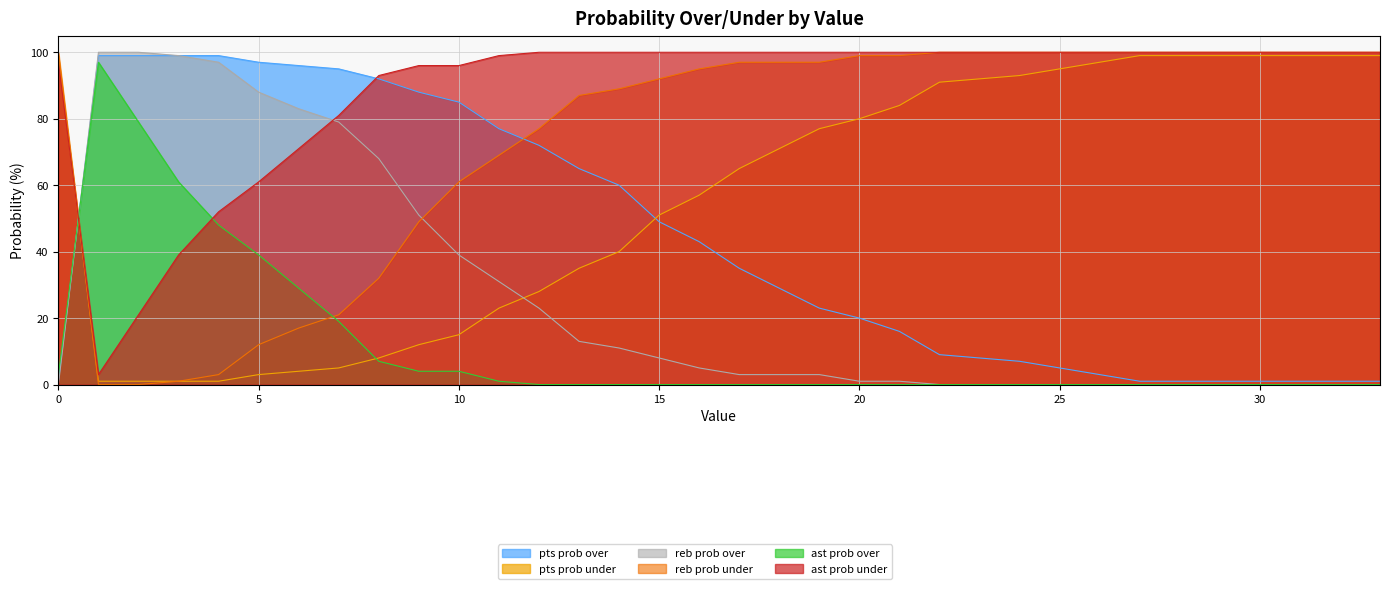

Reading left to right, what are all the values shown in this chart?

pts prob over: 1	99	99	99	99	97	96	95	92	88	85	77	72	65	60	49	43	35	29	23	20	16	9	8	7	5	3	1	1	1	1	1	1	1
pts prob under: 99	1	1	1	1	3	4	5	8	12	15	23	28	35	40	51	57	65	71	77	80	84	91	92	93	95	97	99	99	99	99	99	99	99
reb prob over: 0	100	100	99	97	88	83	79	68	51	39	31	23	13	11	8	5	3	3	3	1	1	0	0	0	0	0	0	0	0	0	0	0	0
reb prob under: 100	0	0	1	3	12	17	21	32	49	61	69	77	87	89	92	95	97	97	97	99	99	100	100	100	100	100	100	100	100	100	100	100	100
ast prob over: 3	97	79	61	48	39	29	19	7	4	4	1	0	0	0	0	0	0	0	0	0	0	0	0	0	0	0	0	0	0	0	0	0	0
ast prob under: 97	3	21	39	52	61	71	81	93	96	96	99	100	100	100	100	100	100	100	100	100	100	100	100	100	100	100	100	100	100	100	100	100	100